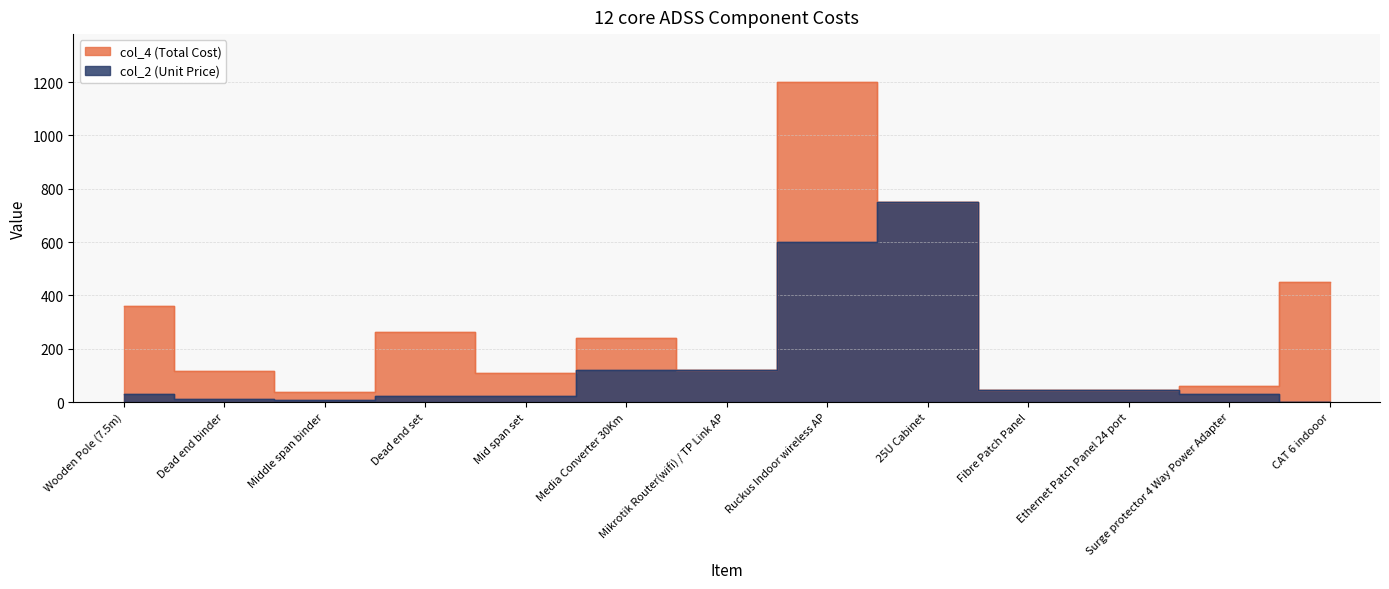

Between Middle span binder and Dead end binder, which is larger?

Dead end binder